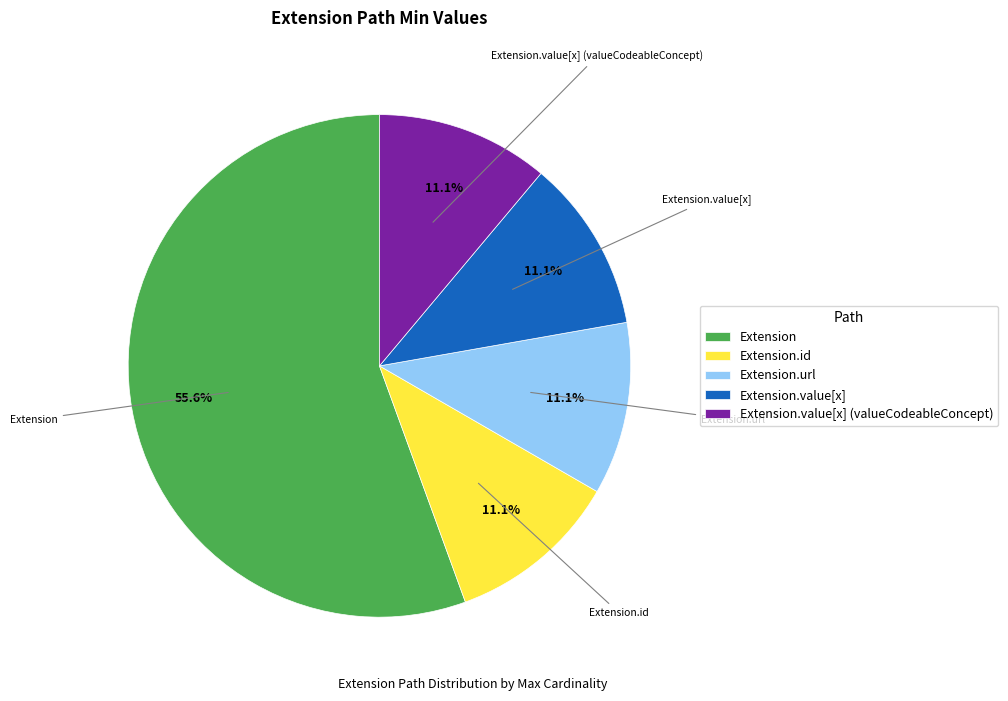

How many segments does this pie chart have?

5